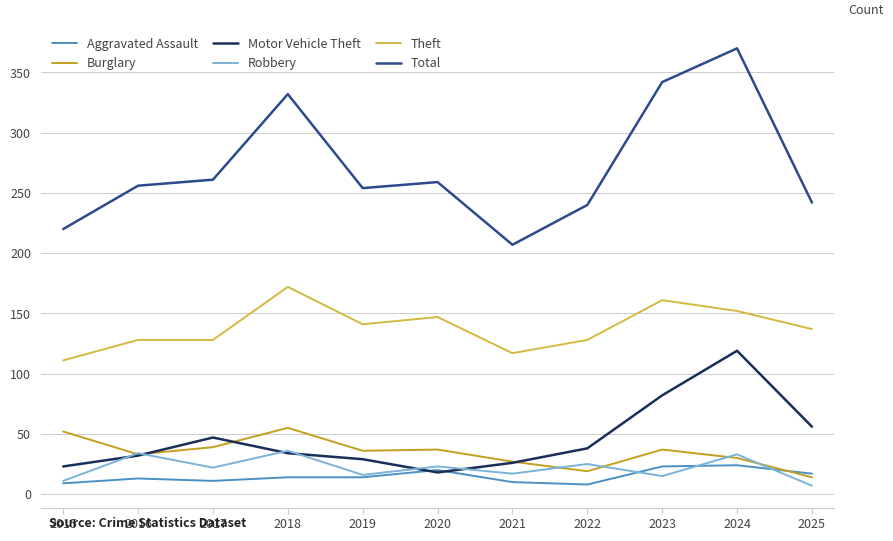

What is the difference between the second highest and minimum values in the Theft series?

50